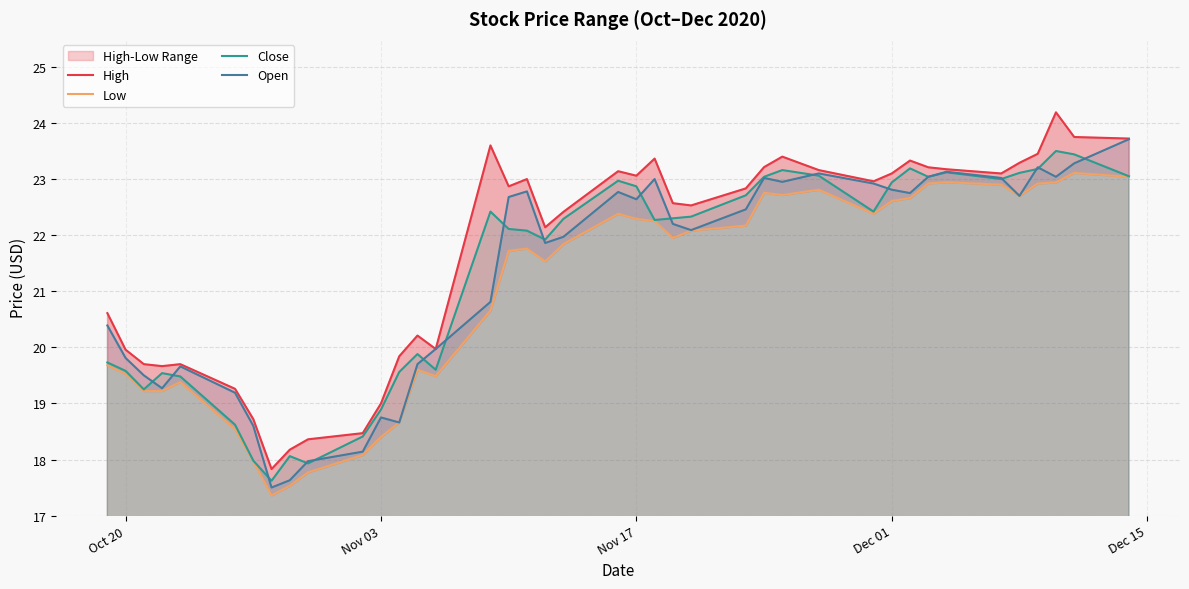

What is the lowest value of the Close series?

17.6